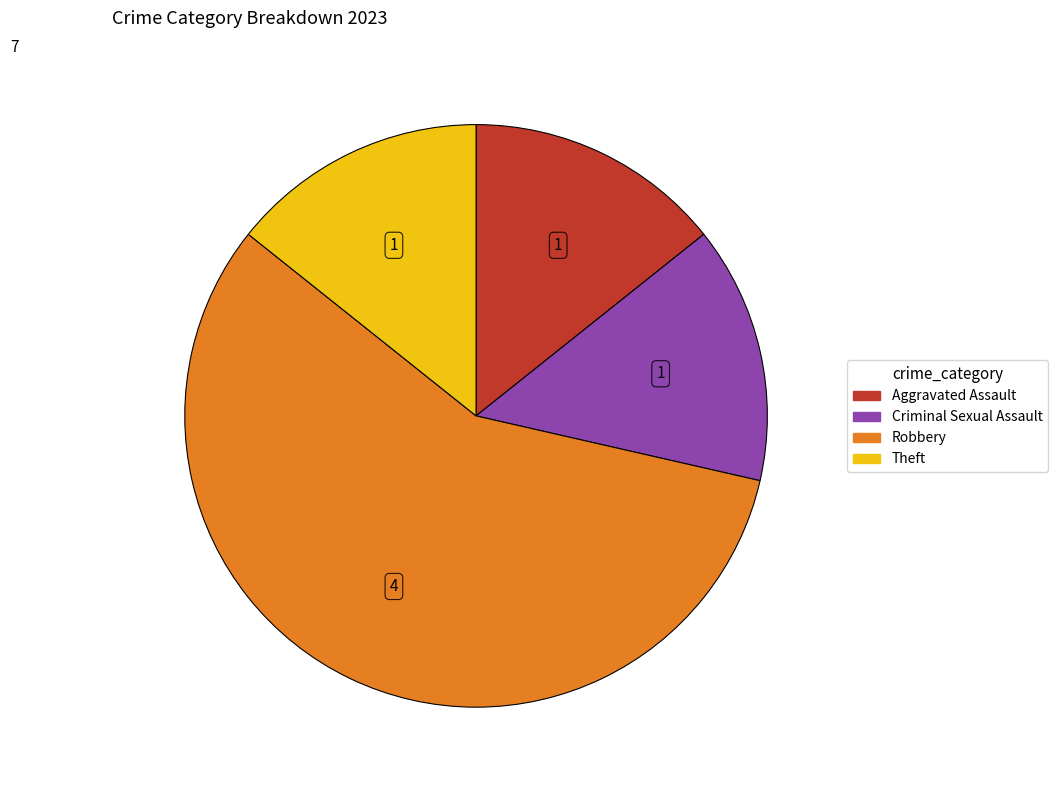

The Criminal Sexual Assault slice represents 23% of the pie. True or false?

False